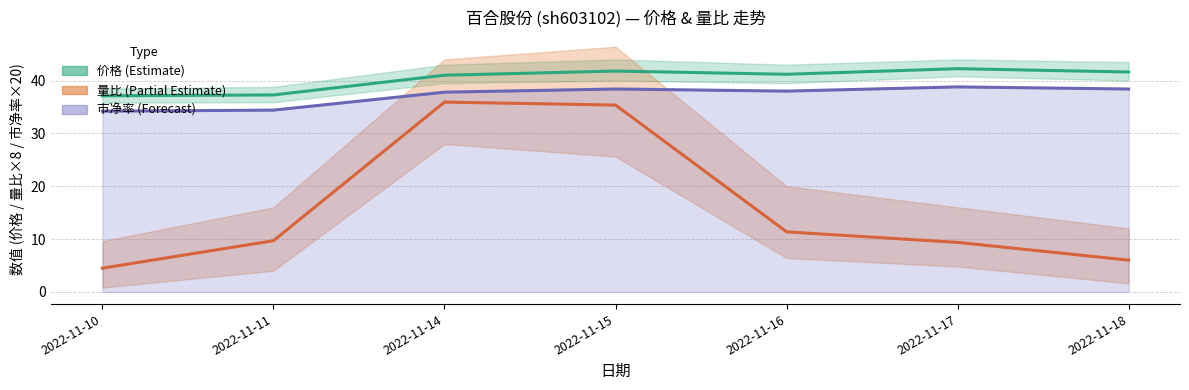

What is the sum of the 量比 (×8) values at 2022-11-10 and 2022-11-11?

14.2